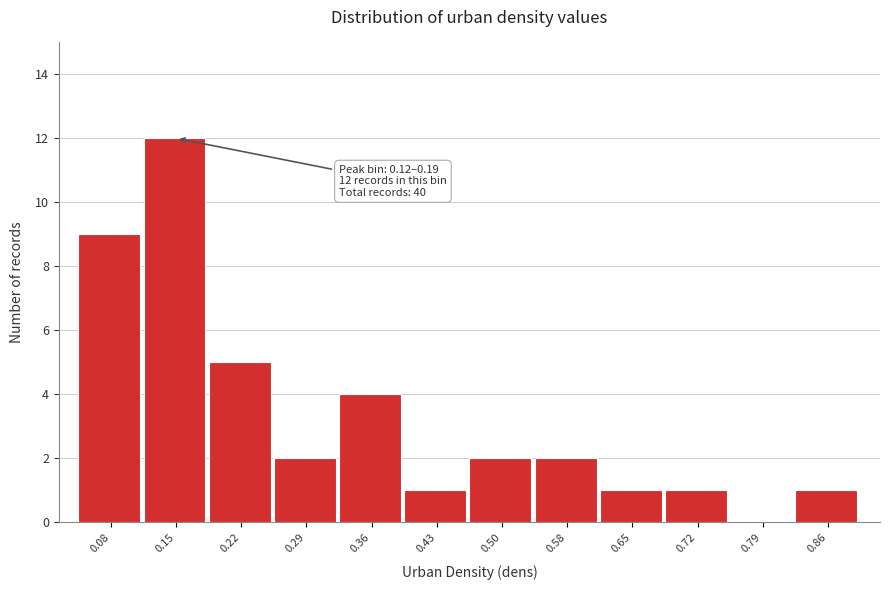

Which range on the x-axis has the tallest bar?

0.12 to 0.19